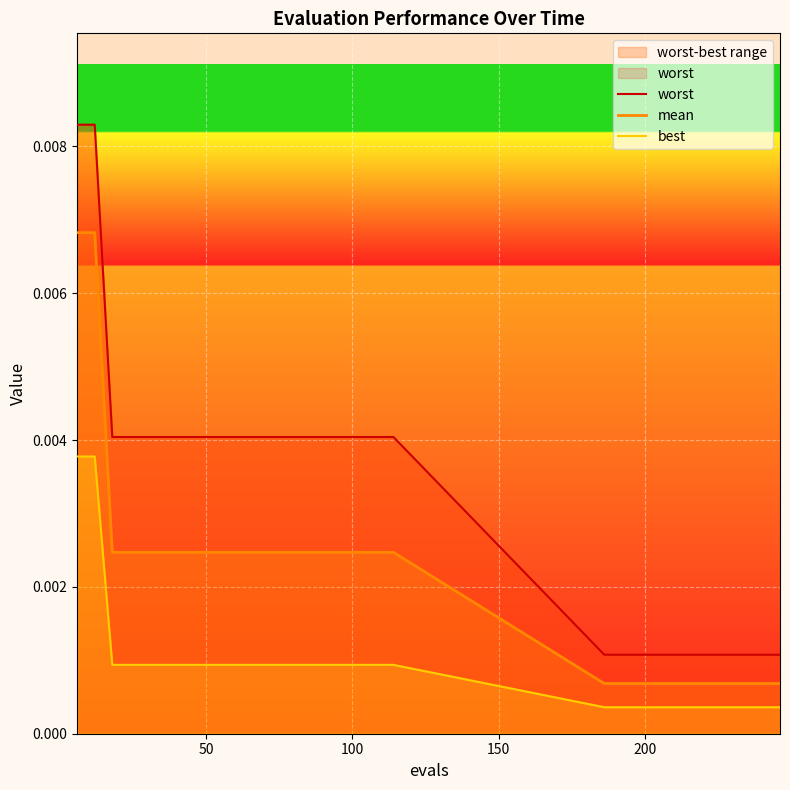

Is it true that best equals 0.0 at 8?

True